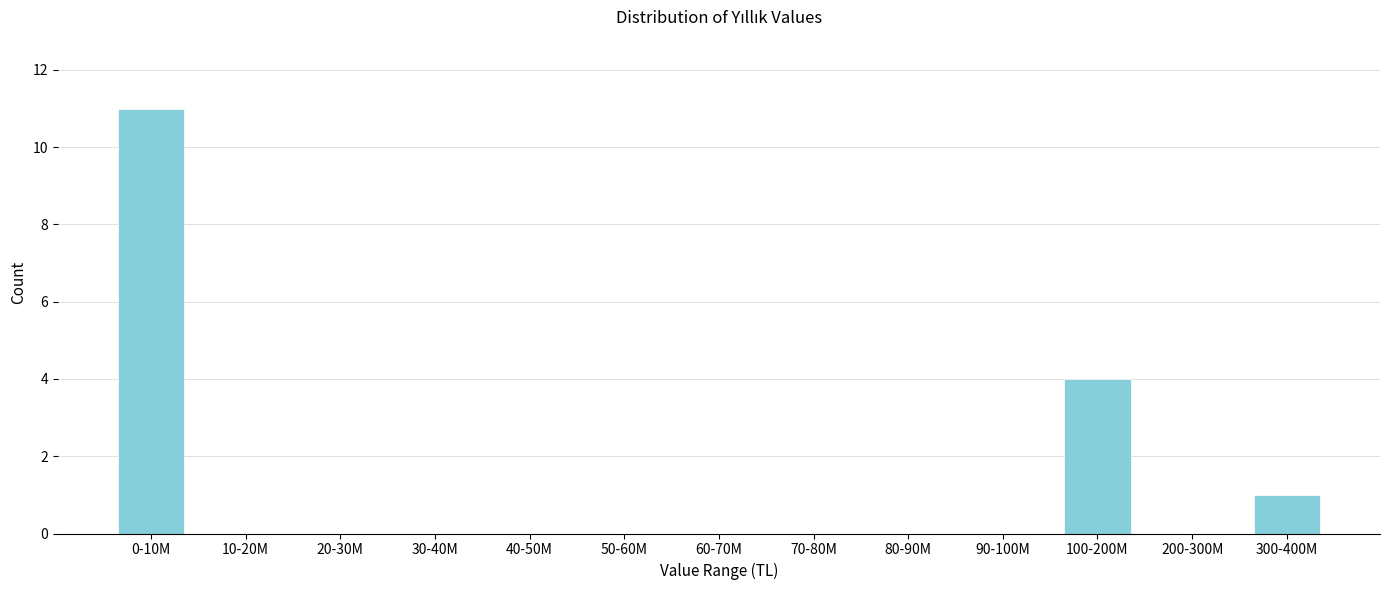

Reading left to right, transcribe all the data shown in this chart.

0-10M=11	10-20M=0	20-30M=0	30-40M=0	40-50M=0	50-60M=0	60-70M=0	70-80M=0	80-90M=0	90-100M=0	100-200M=4	200-300M=0	300-400M=1